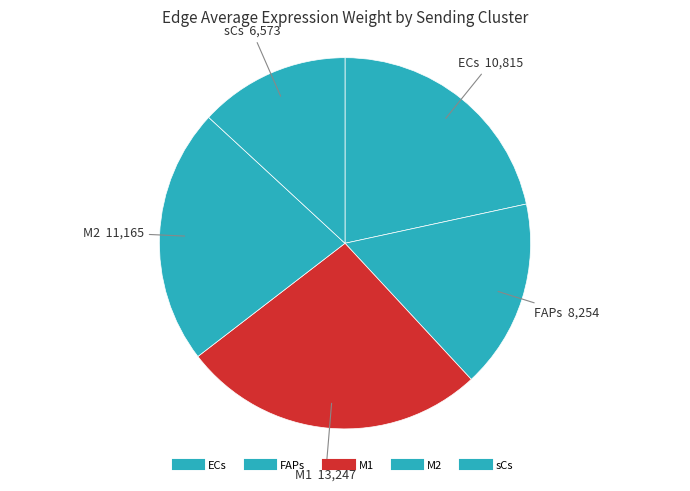

What is the change in value from ECs to M1?

+2432.7